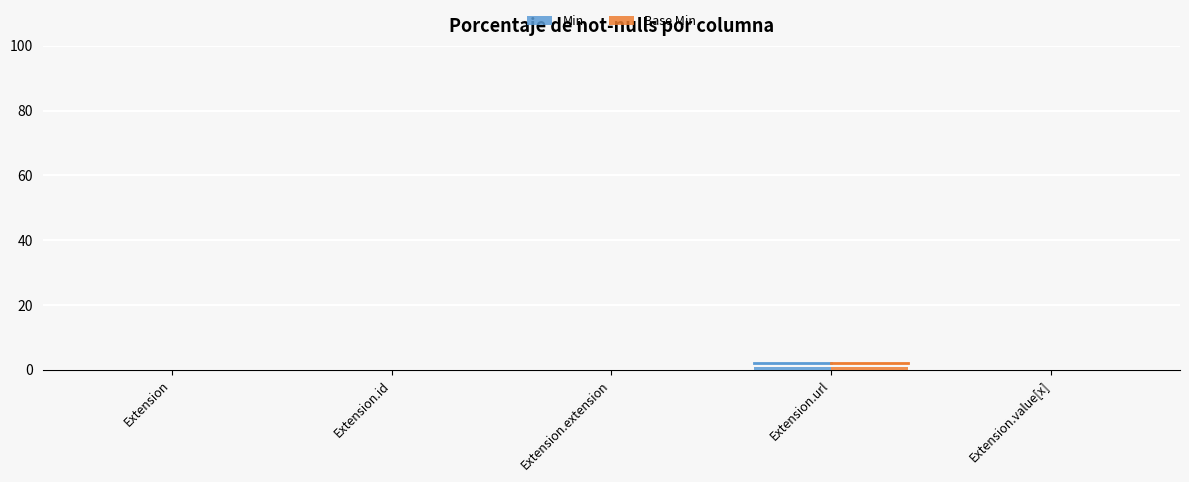

Reading right to left, extract all data points from this chart.

Min: Extension.value[x]=0	Extension.url=1	Extension.extension=0	Extension.id=0	Extension=0
Base Min: Extension.value[x]=0	Extension.url=1	Extension.extension=0	Extension.id=0	Extension=0